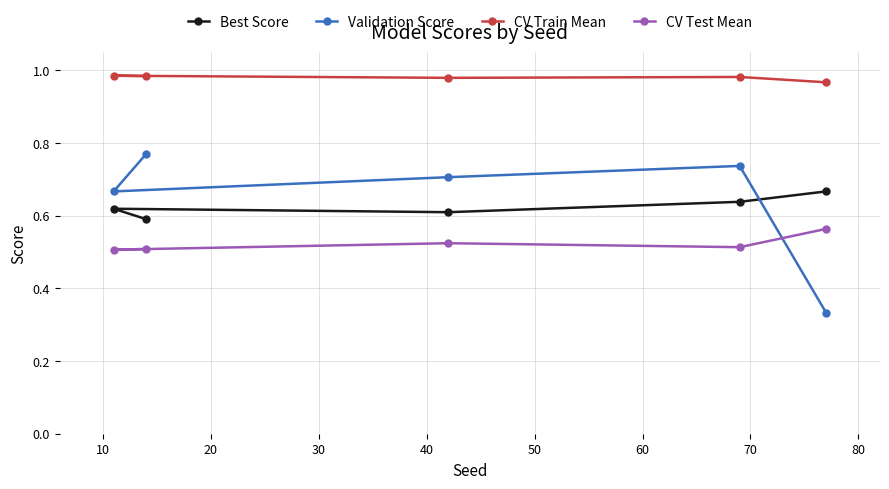

At how many categories does at least one series exceed 0?

5